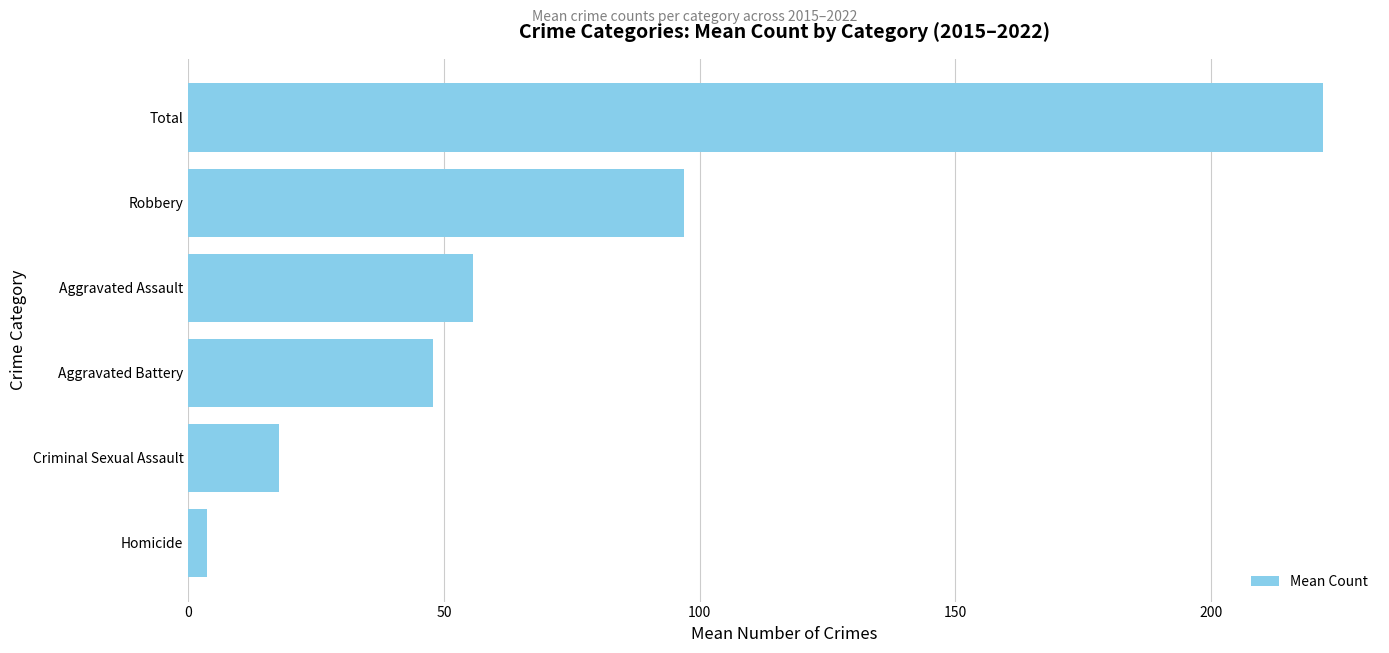

Rank the categories by value from lowest to highest.

Homicide, Criminal Sexual Assault, Aggravated Battery, Aggravated Assault, Robbery, Total